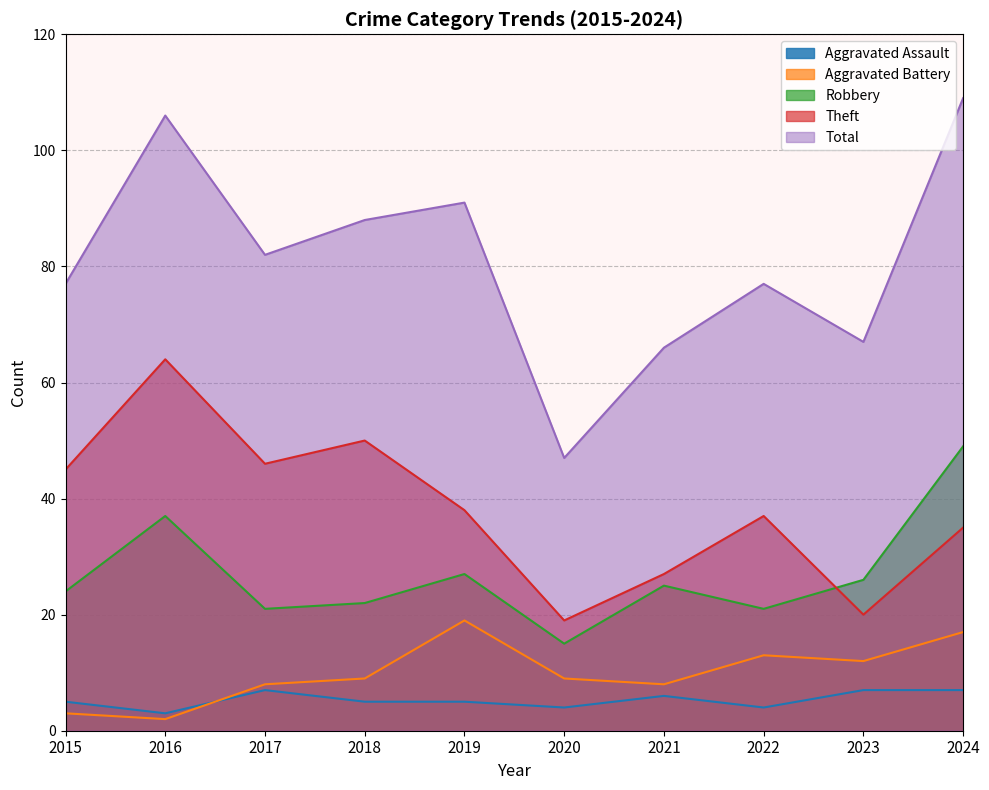

What is the spread (max minus min) of values at 2023?

60